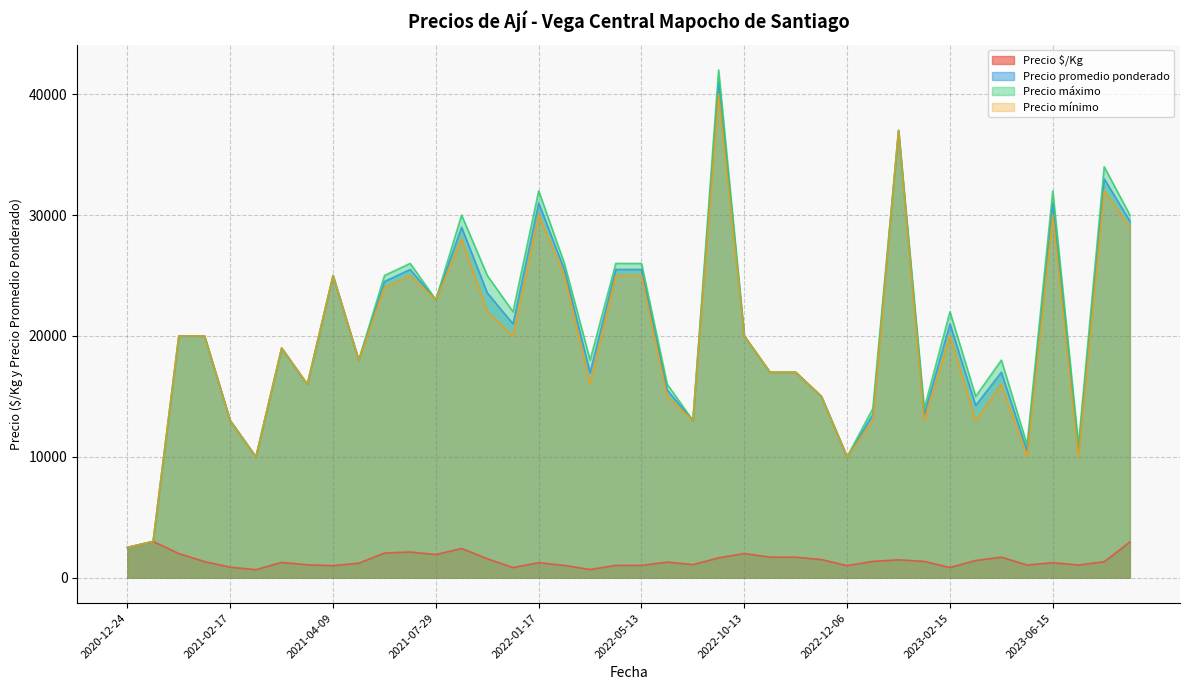

True or false: Precio mínimo and Precio $/Kg cross at least once.

False